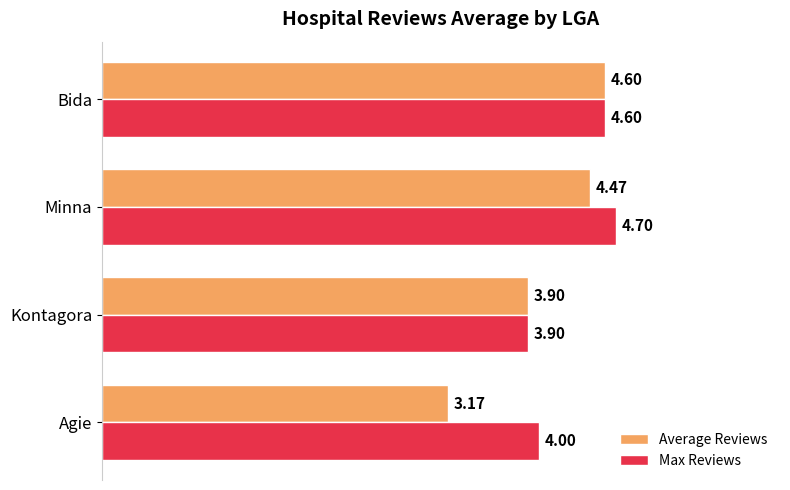

What is the difference between the second highest and minimum values in the Max Reviews series?

0.7